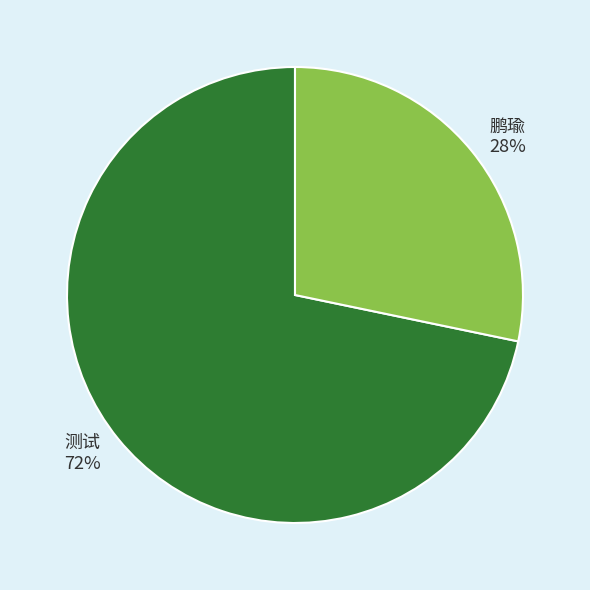

To the nearest percent, what is the average slice percentage?

50%